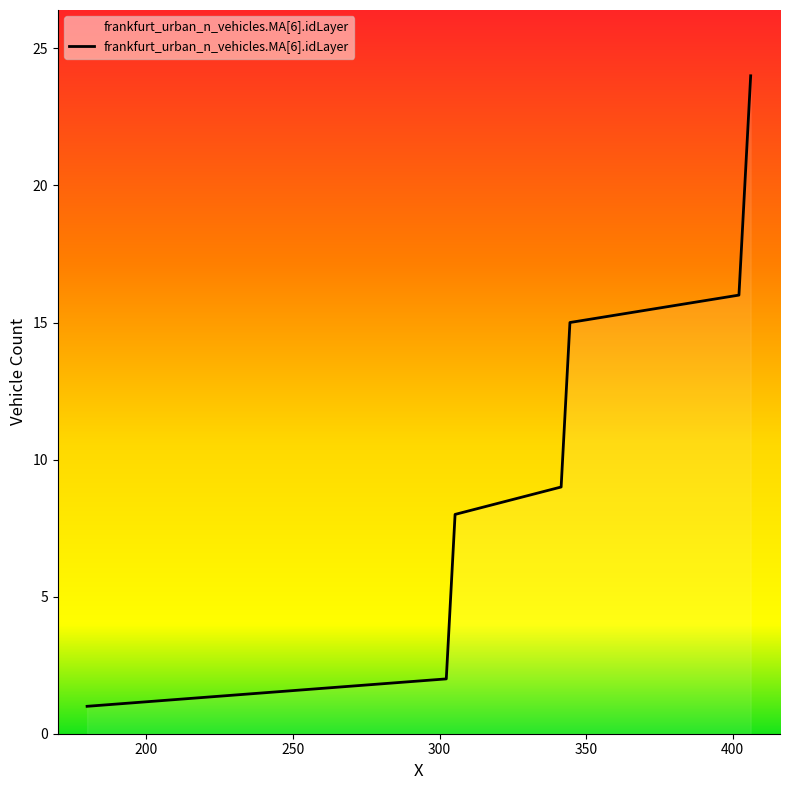

What is the maximum value shown in the chart?

24